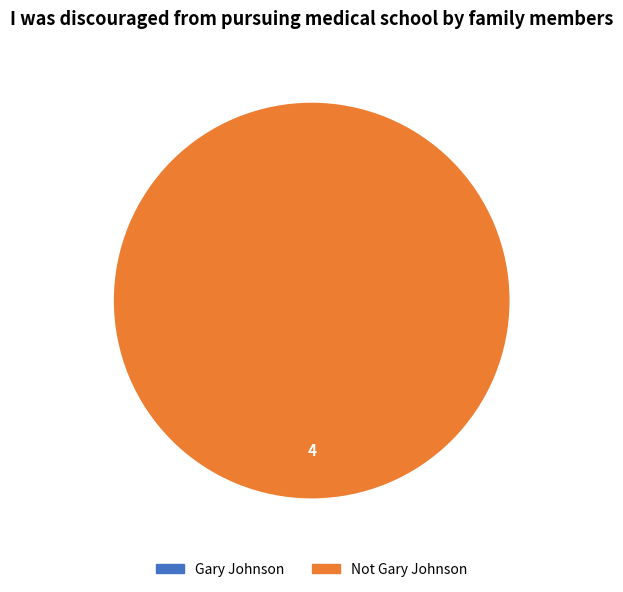

Does Not Gary Johnson account for over 50% of the chart?

Yes